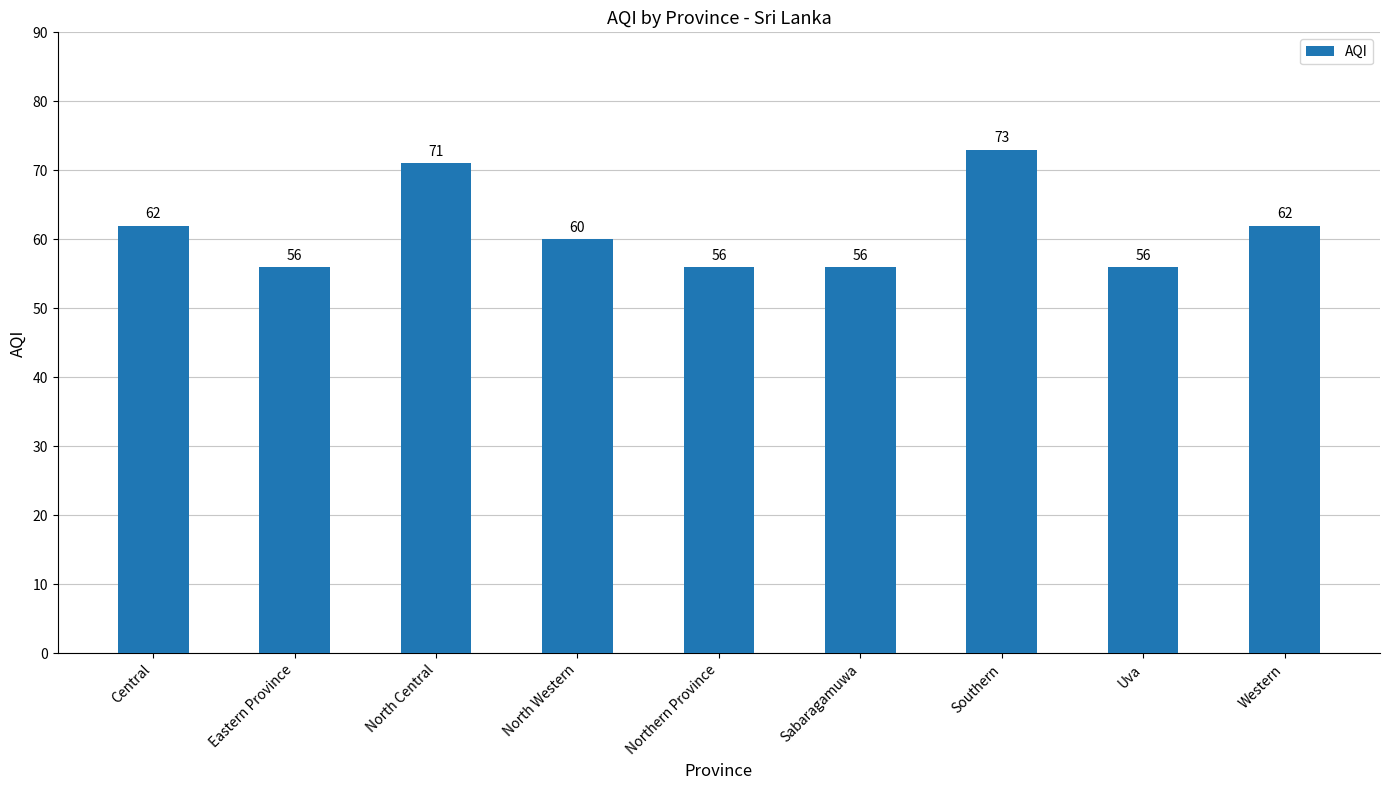

Is it true that the value at Northern Province is 31?

False